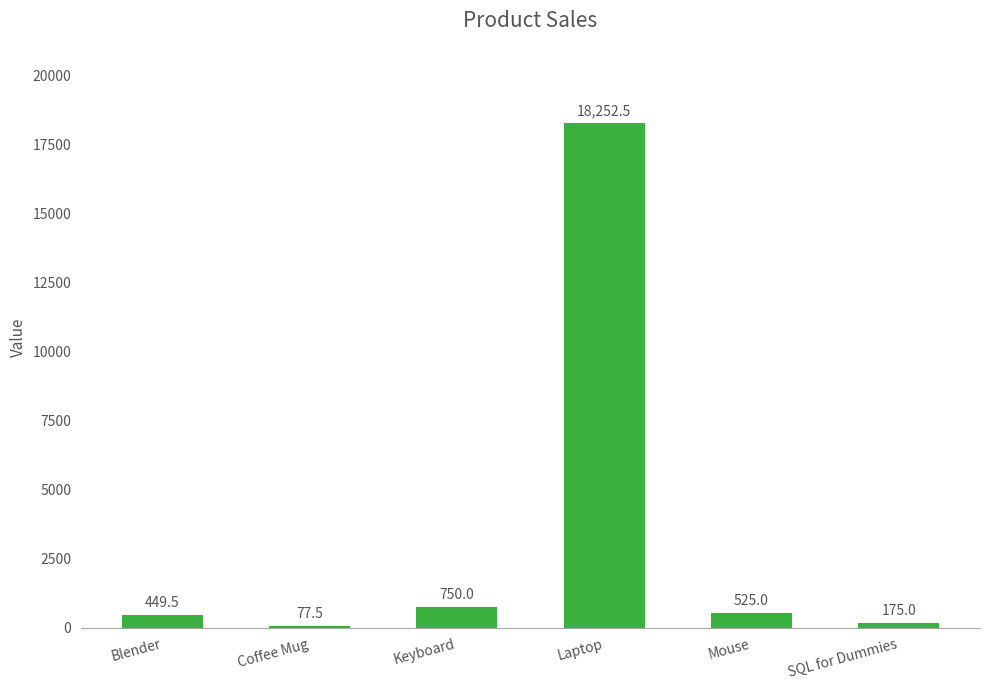

Reading right to left, extract all data points from this chart.

175.0	525.0	18252.5	750.0	77.5	449.5